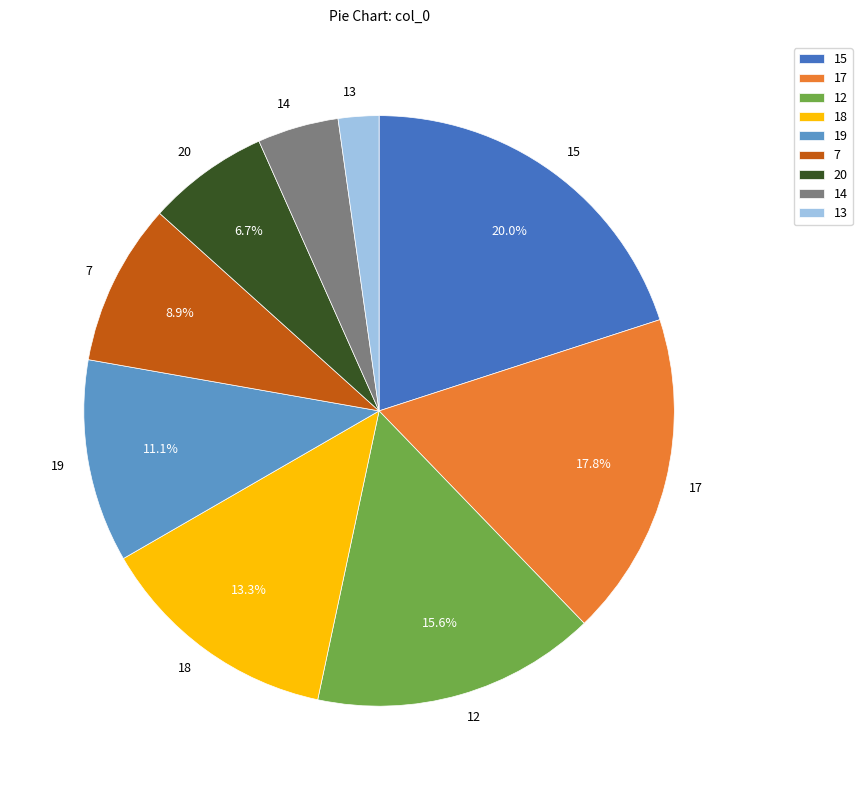

To the nearest percent, what is the average slice percentage?

11%